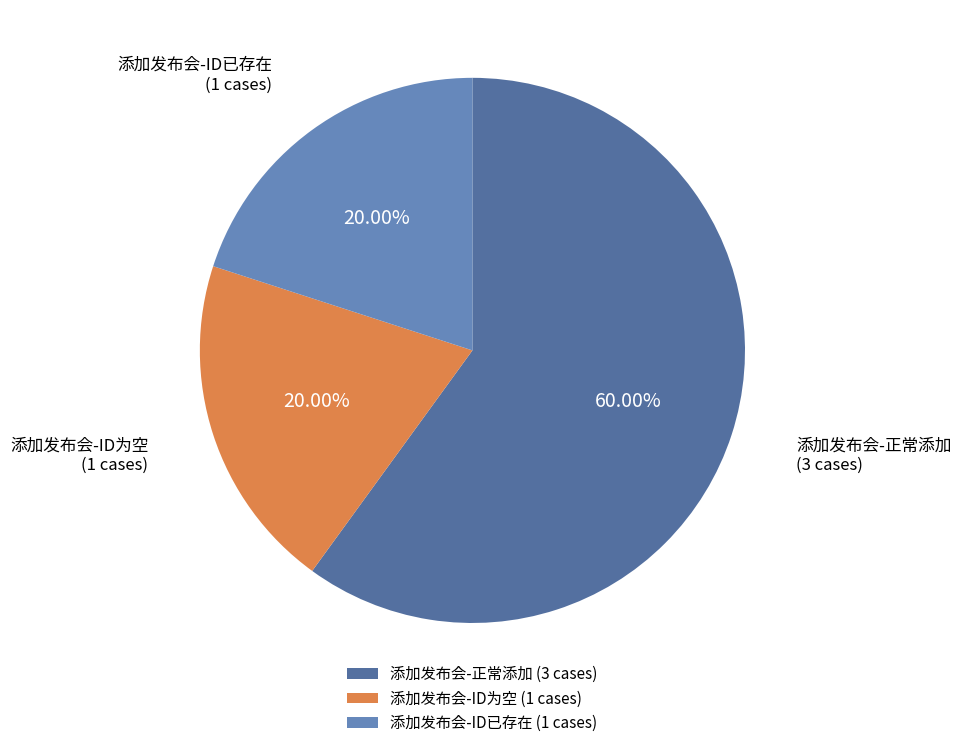

Do 添加发布会-正常添加 and 添加发布会-ID为空 together represent more than half of the pie?

Yes